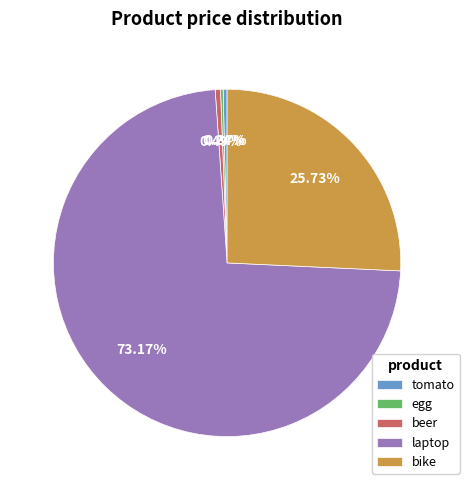

Combined, do laptop and tomato account for over 50%?

Yes